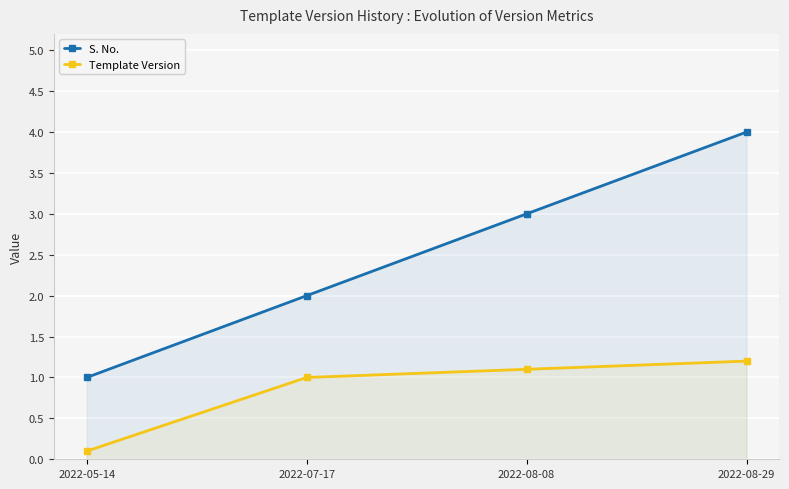

What is the maximum value shown in the chart?

4.0